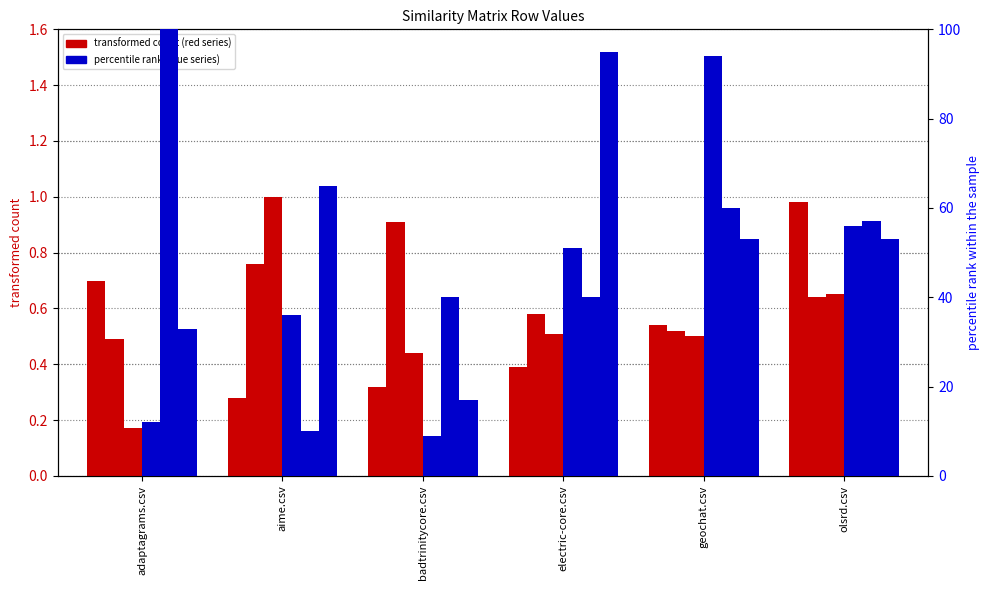

Which label corresponds to the smallest value in the chart?

adaptagrams.csv